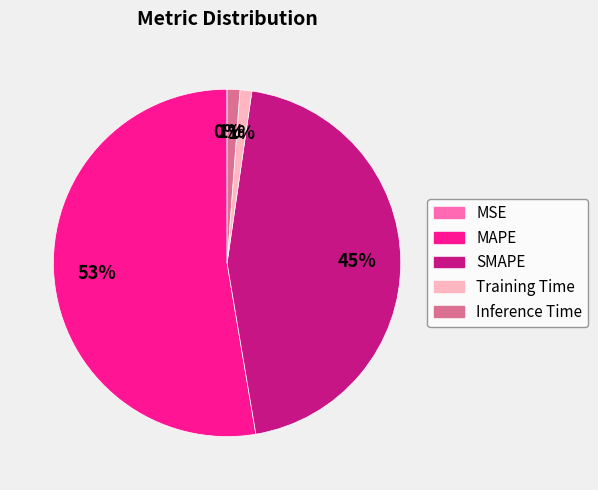

Between SMAPE and MAPE, which is larger?

MAPE